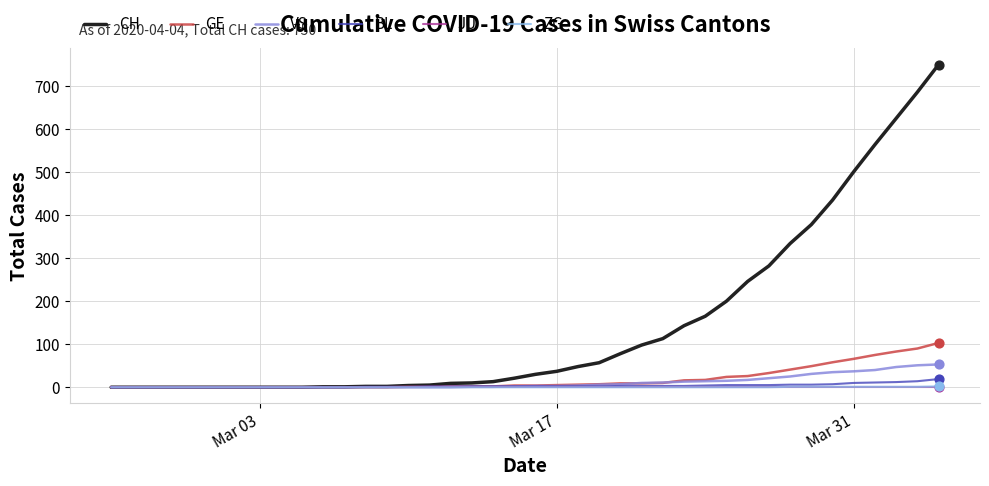

Which series has the largest total across all categories?

CH